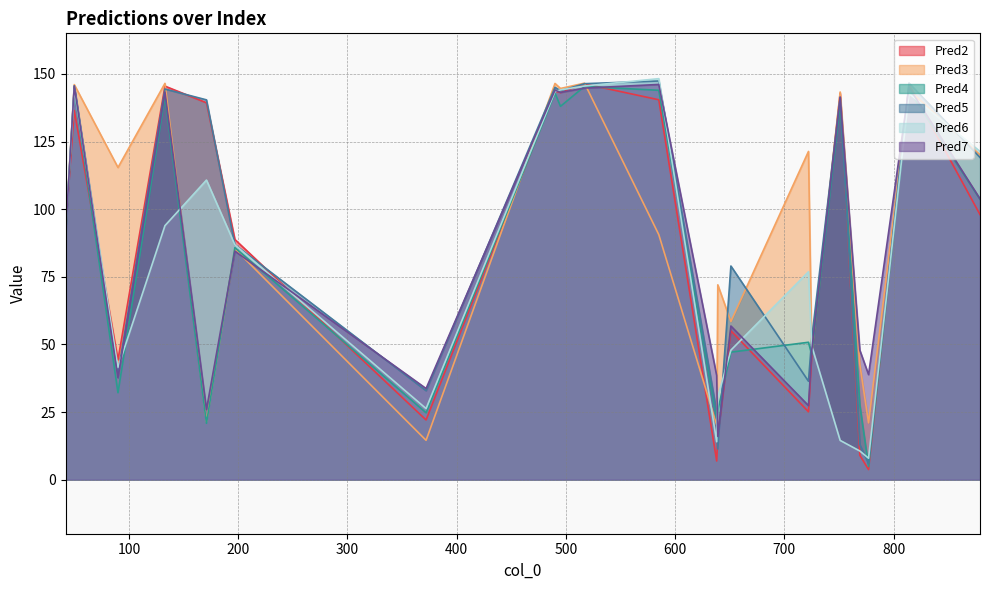

What is the value of the Pred7 point at the 7th from the left?

33.7